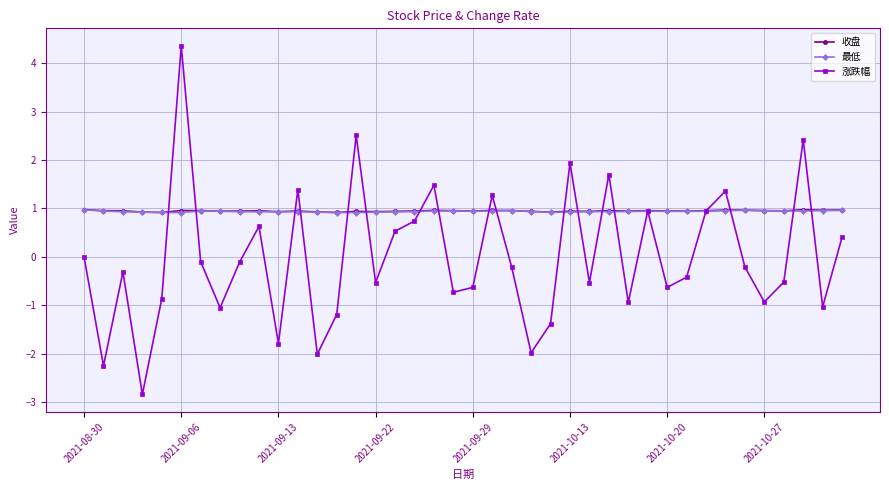

How many lines are shown in the chart?

3